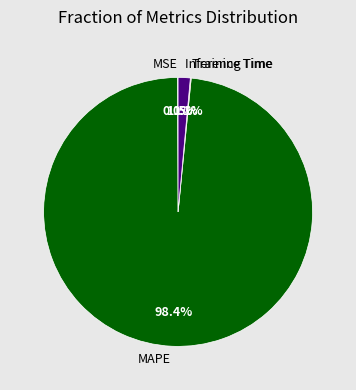

Do Inference Time and MAPE together represent more than half of the pie?

Yes